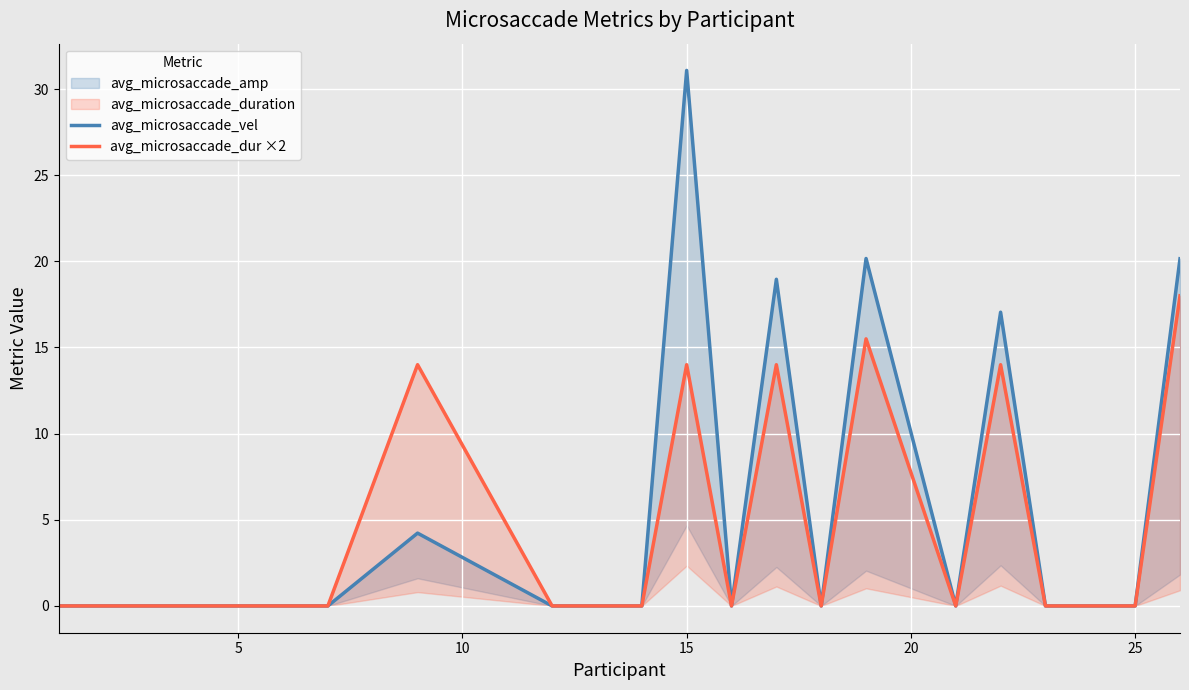

Which series has the widest spread of values?

avg_microsaccade_vel